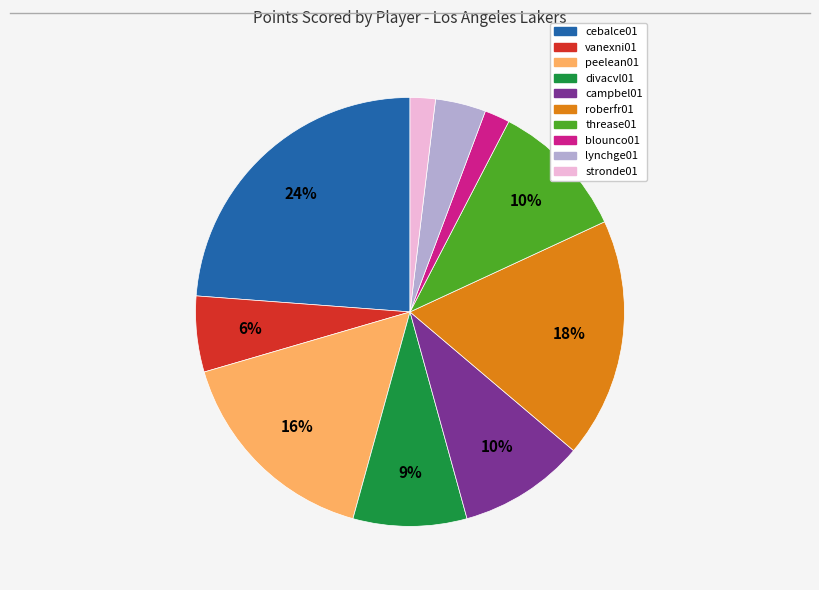

To the nearest percent, what is the difference between the largest and smallest slice percentages?

22%